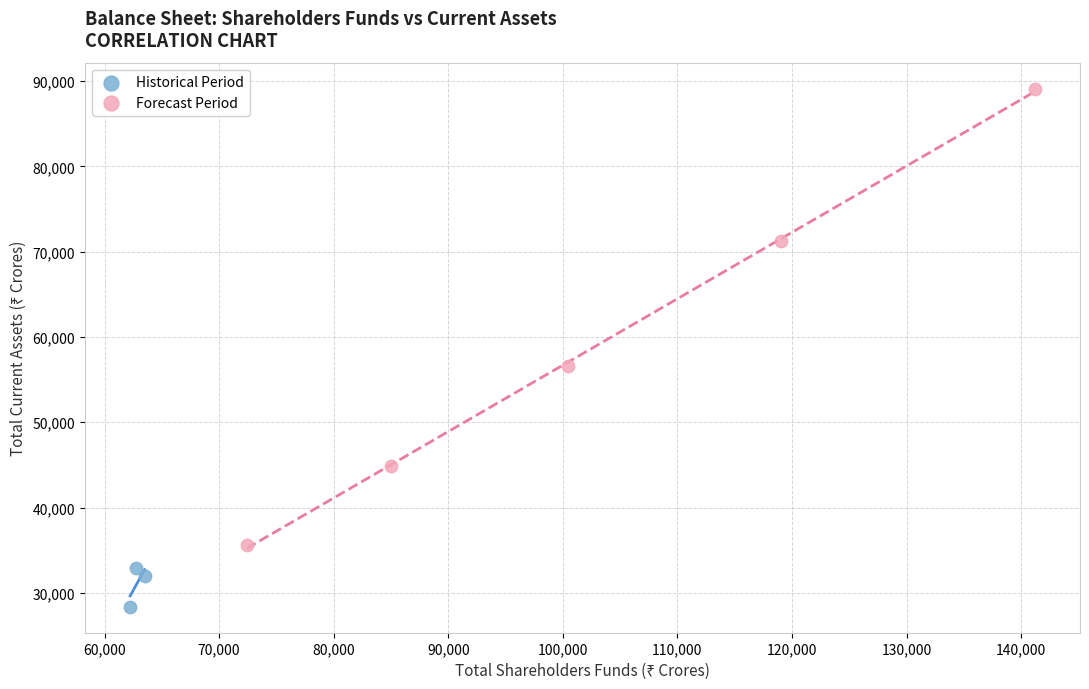

Which series has the widest spread of Y values?

Forecast Period